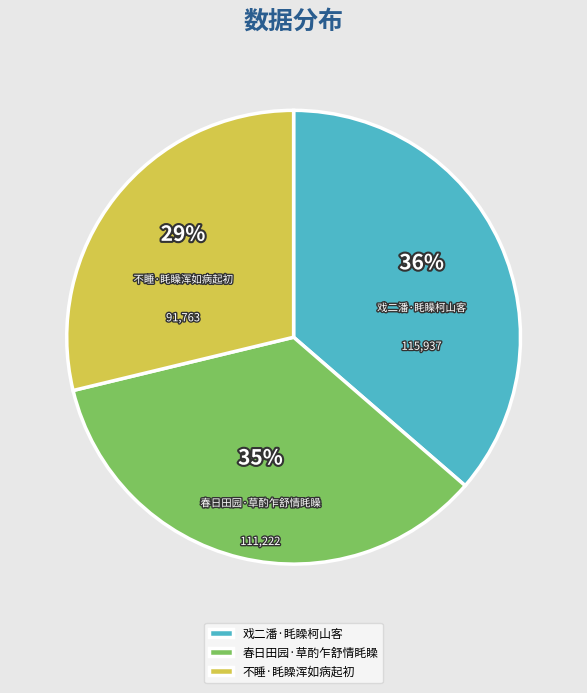

To the nearest percent, what portion does 戏二潘·眊矂柯山客 represent?

36%